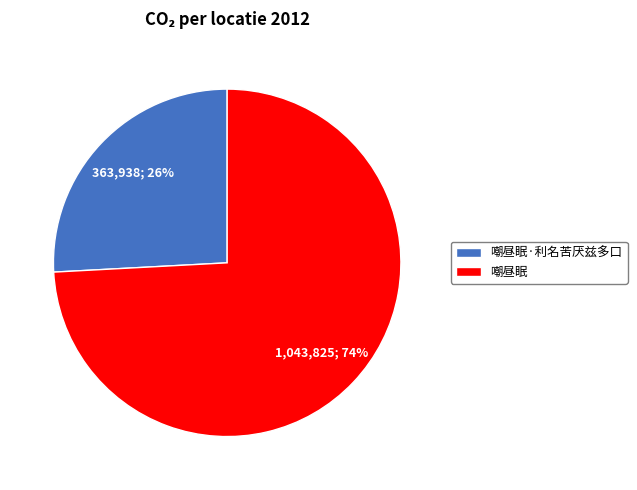

Is the sum of 嘲昼眠·利名苦厌兹多口 and 嘲昼眠 greater than half?

Yes